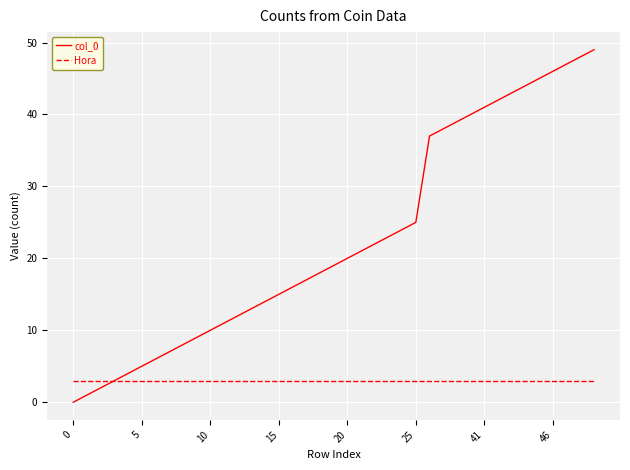

What are all the series names shown in the legend?

col_0, Hora